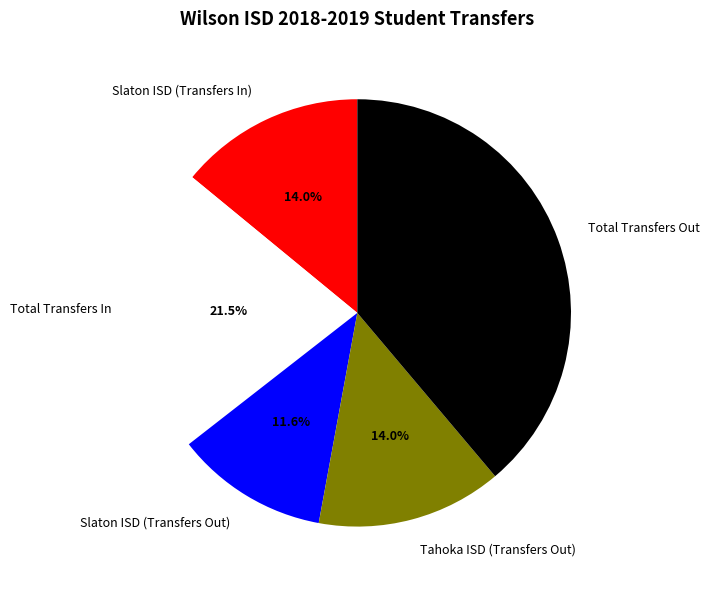

Does Slaton ISD (Transfers Out) represent more than half of the total?

No